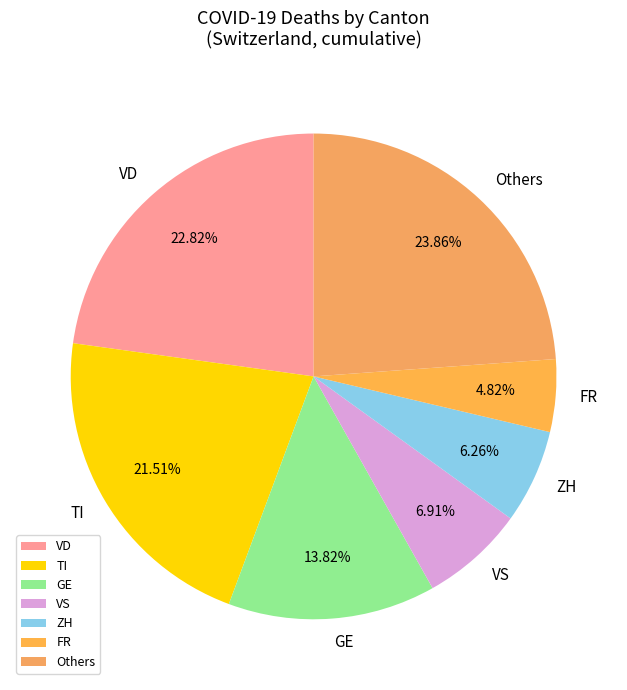

Count the number of slices in the pie.

7